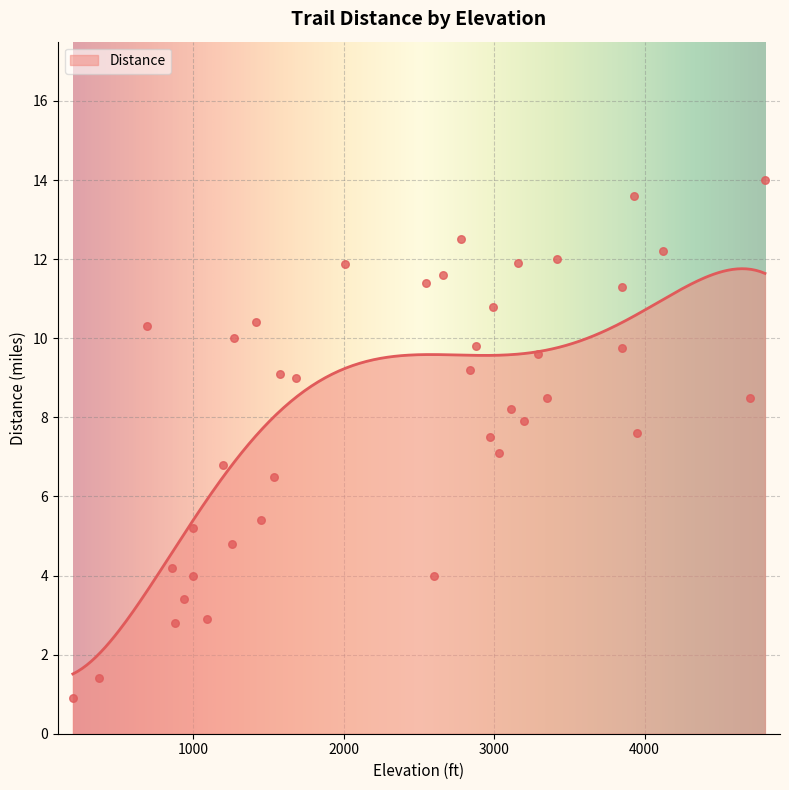

The value of Distance at 1000 is 5.4. True or false?

True